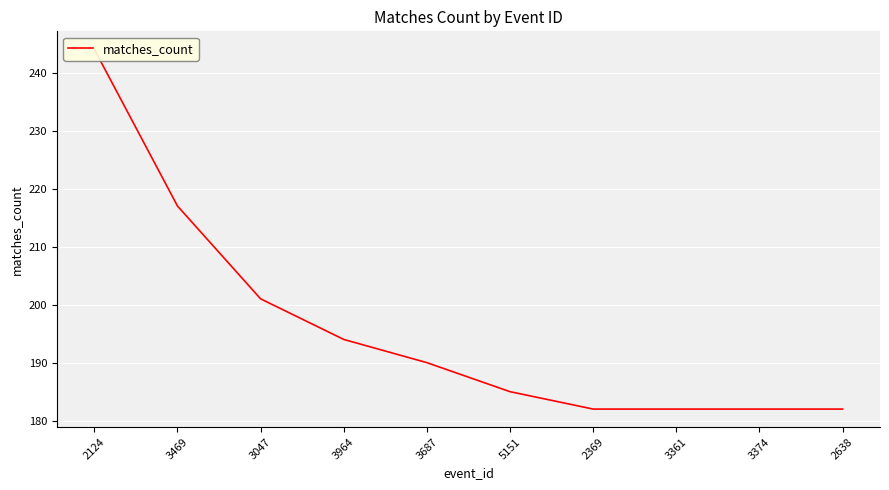

What is the smallest value displayed?

182